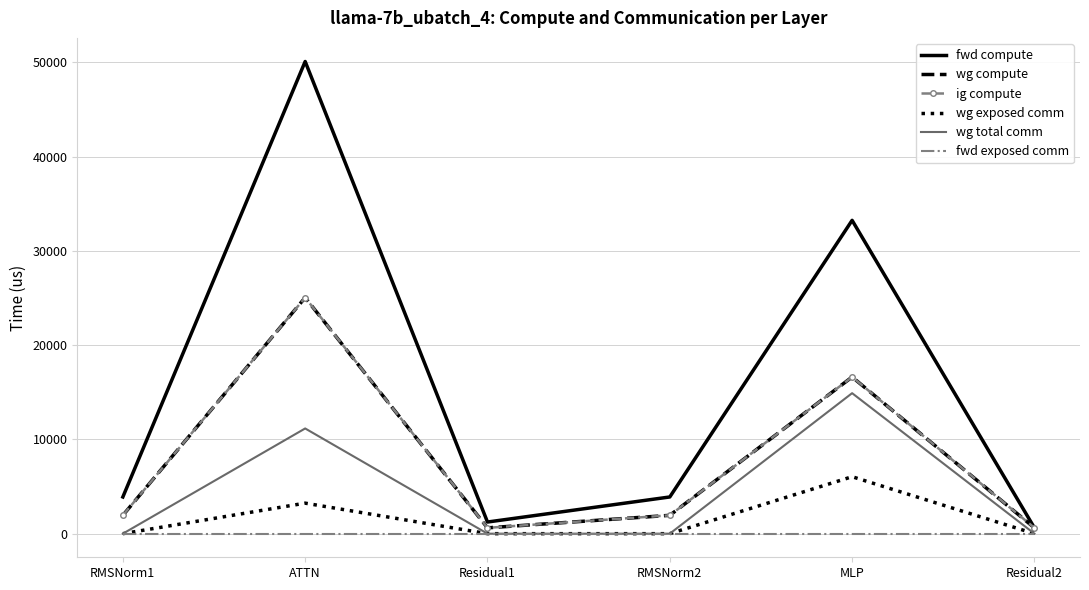

What is the label of the 4th point from the left?

RMSNorm2